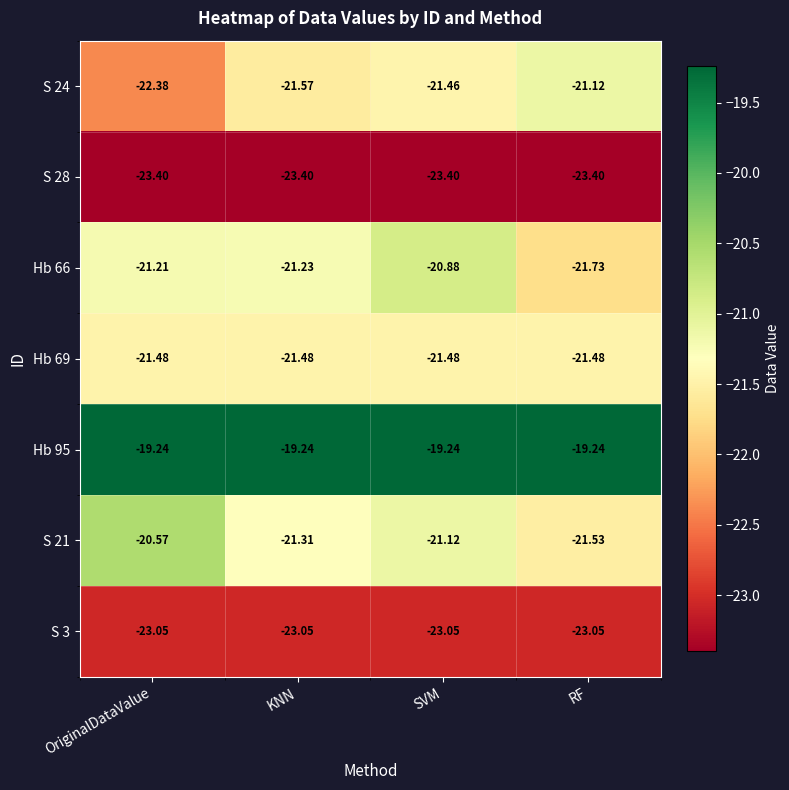

Which series has the largest range (max minus min)?

S 24